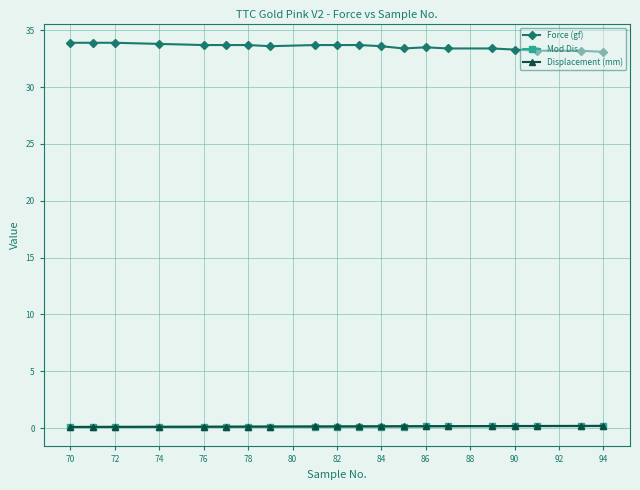

What is the average value of the Displacement (mm) series?

0.1